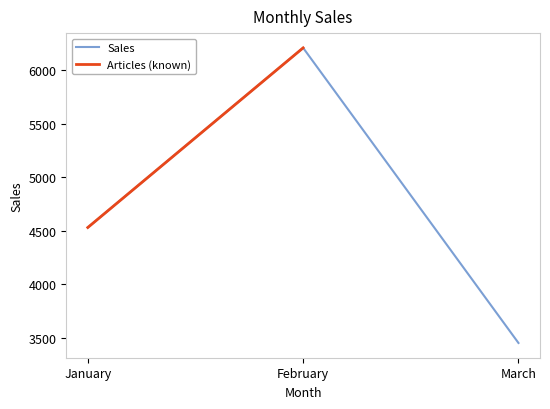

Reading left to right, list all the values displayed in this chart.

4530	6210	3450